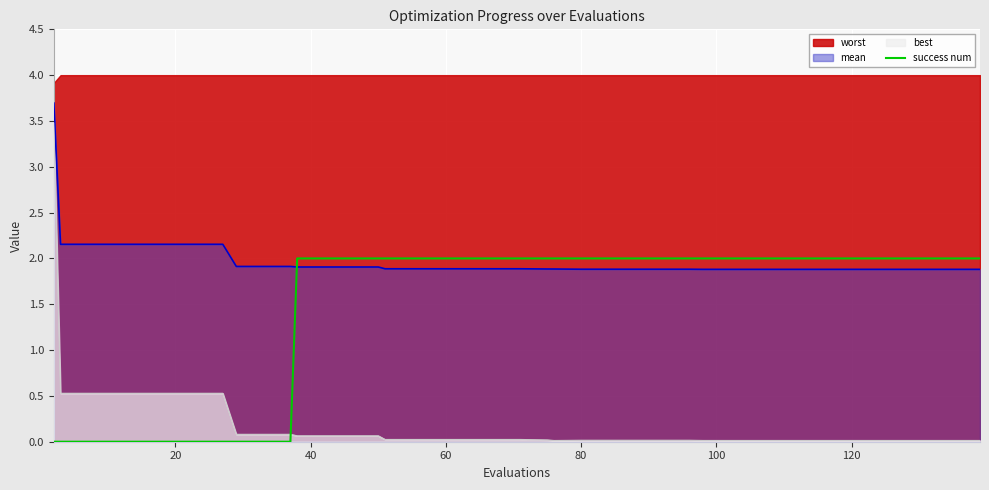

How many times do success num and best cross each other?

1